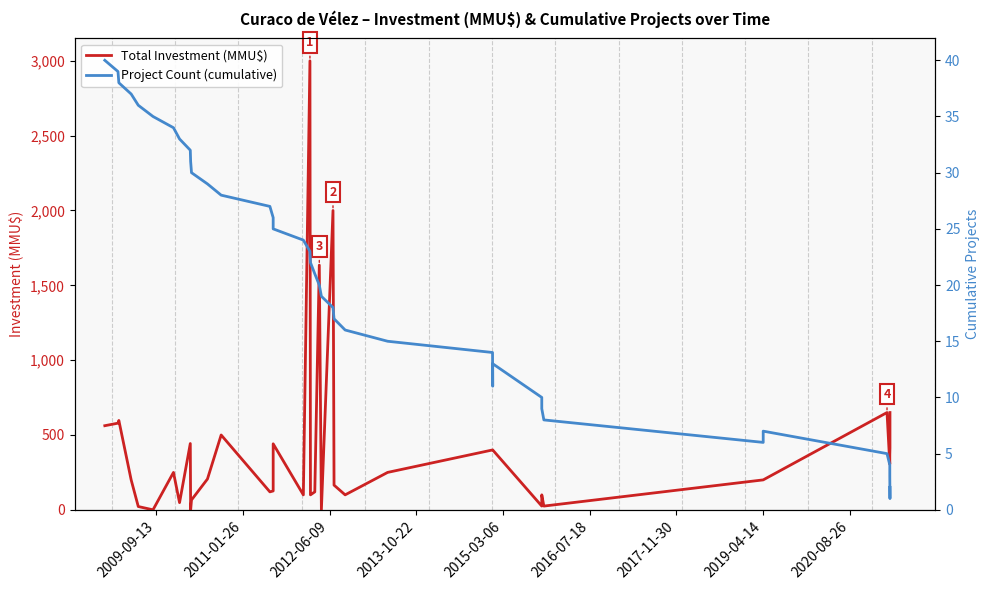

What is the lowest value of the Project Count (cumulative) series?

1